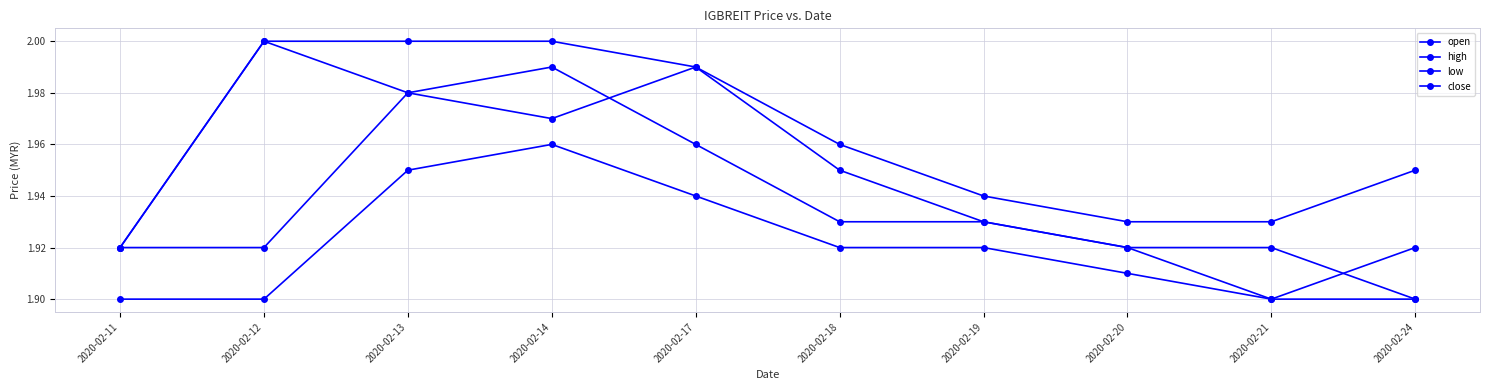

How many data points does each series have?

10